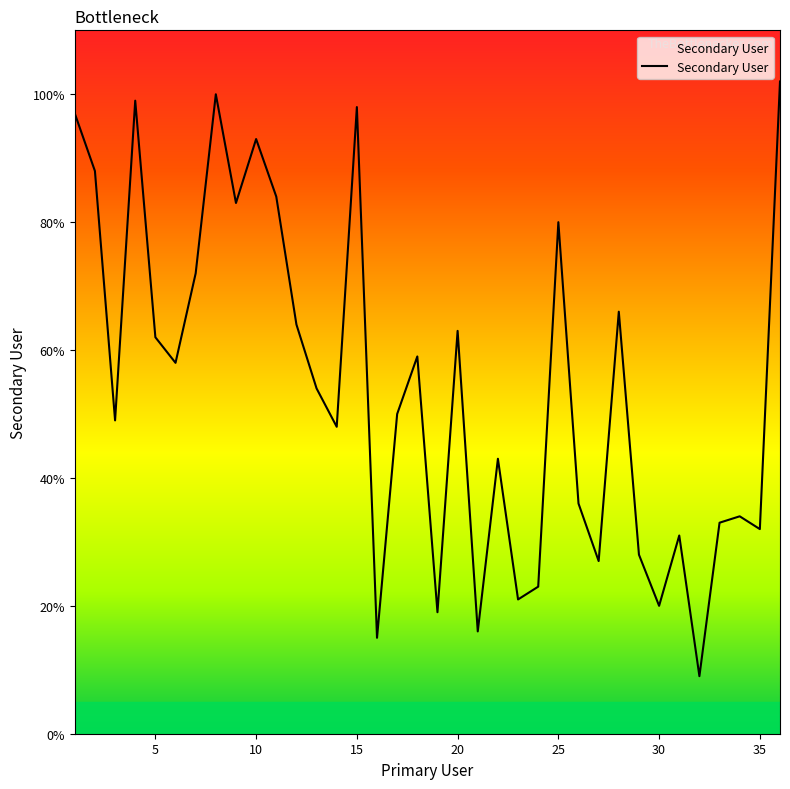

True or false: there are more than 2 points higher than both neighbors.

True